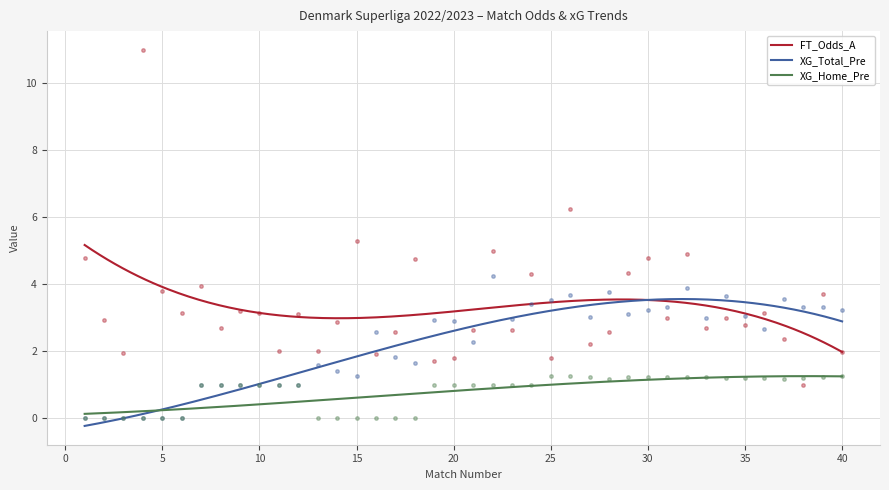

How many positive values does the XG_Home_Pre series have?

28